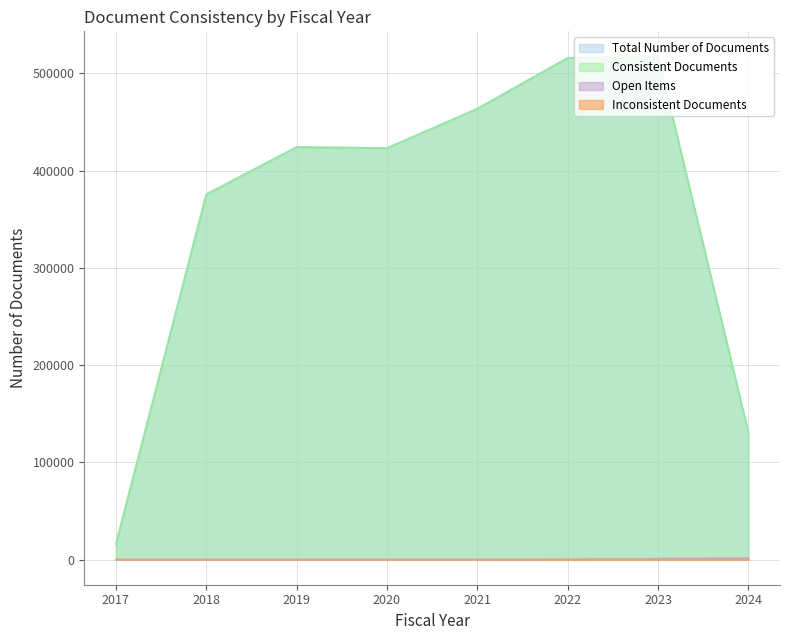

The value of Inconsistent Documents at 2022 is 0. True or false?

True